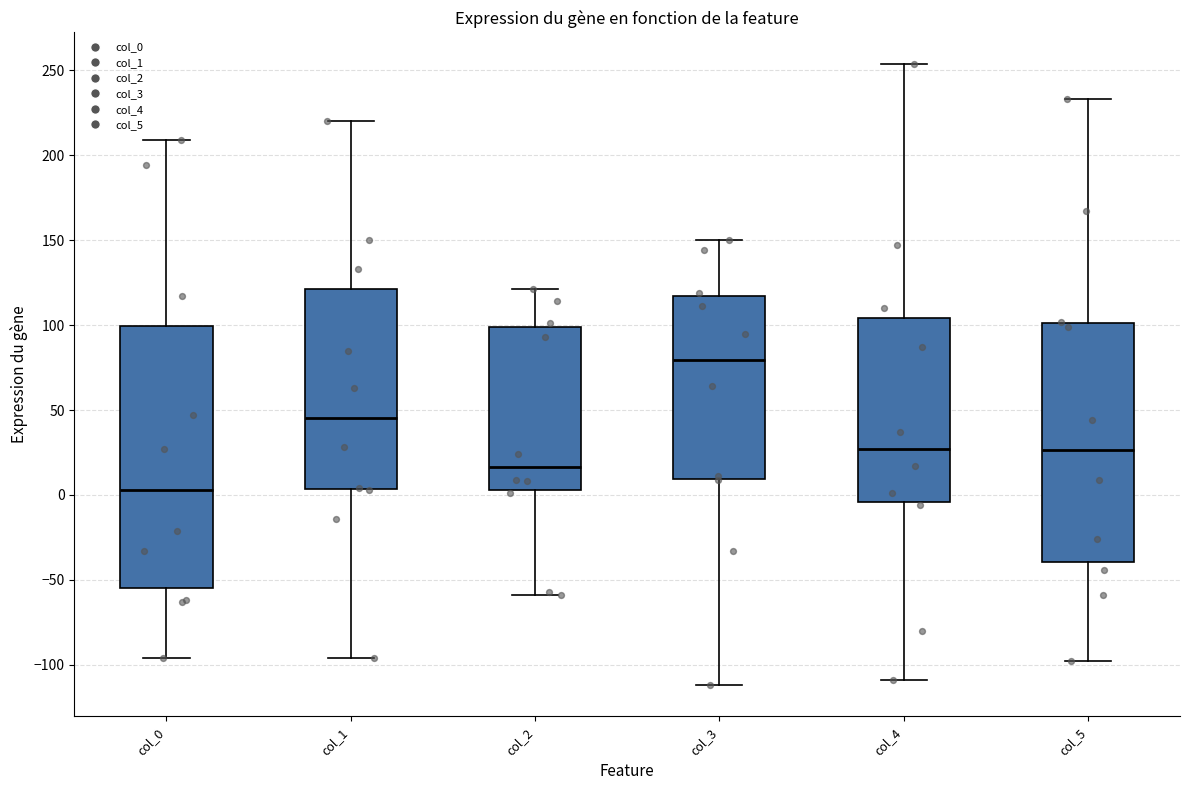

Which box has the highest median line?

col_3